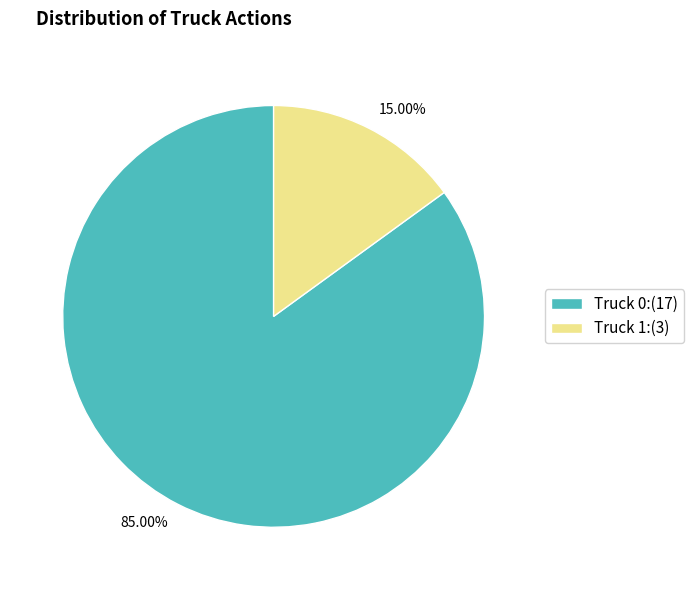

Is the sum of Truck 1 and Truck 0 greater than half?

Yes